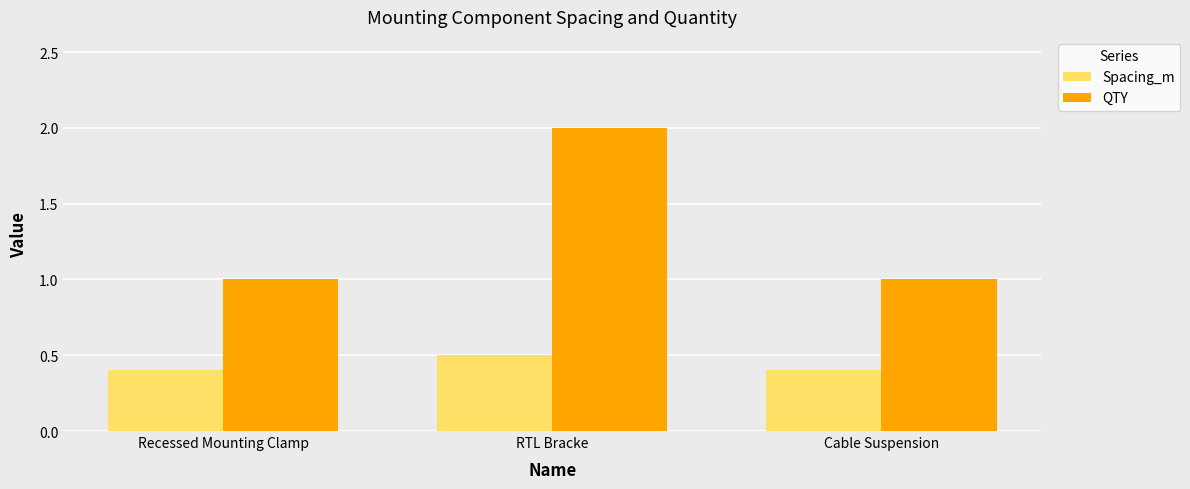

What is the total value across all series at Recessed Mounting Clamp?

1.4